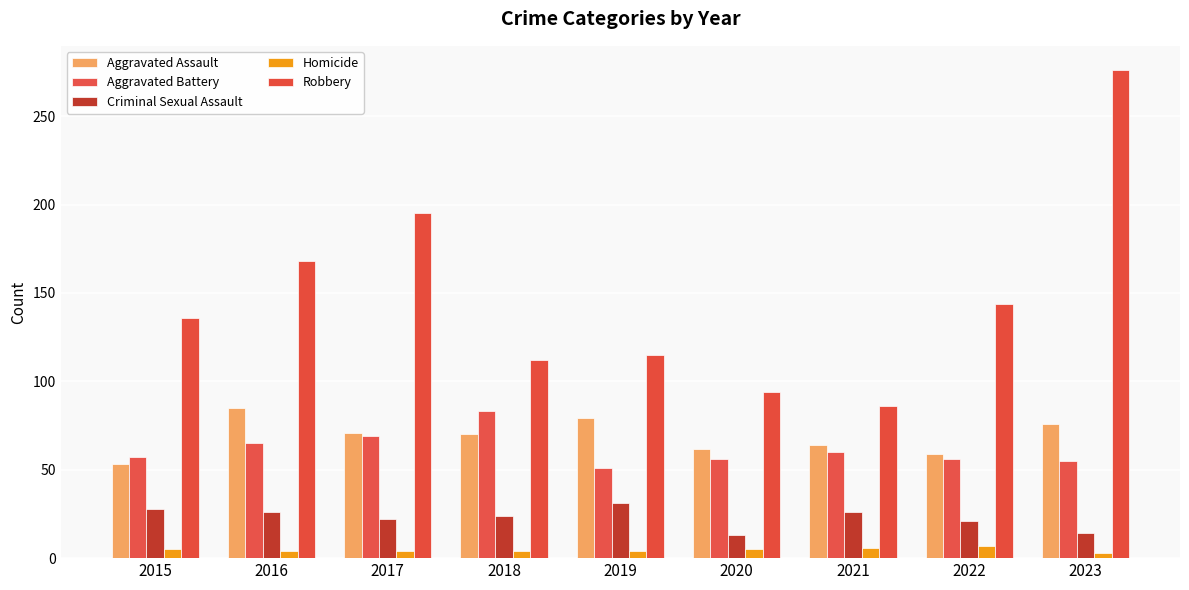

Count the number of data series in this chart.

5